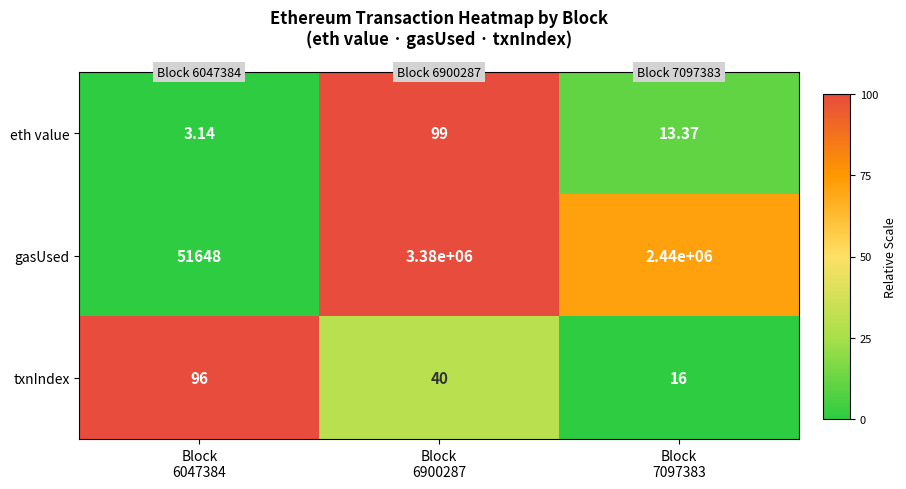

List the series in order of their peak value, lowest first.

txnIndex, eth value, gasUsed